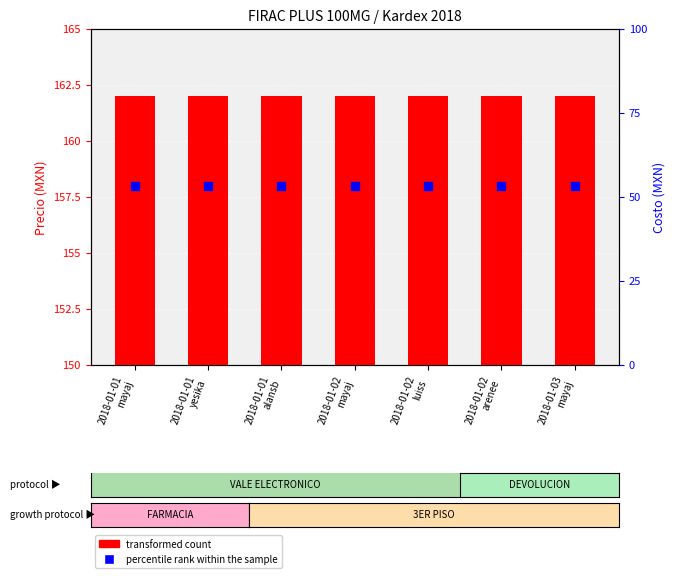

At how many categories does at least one series exceed 99?

7